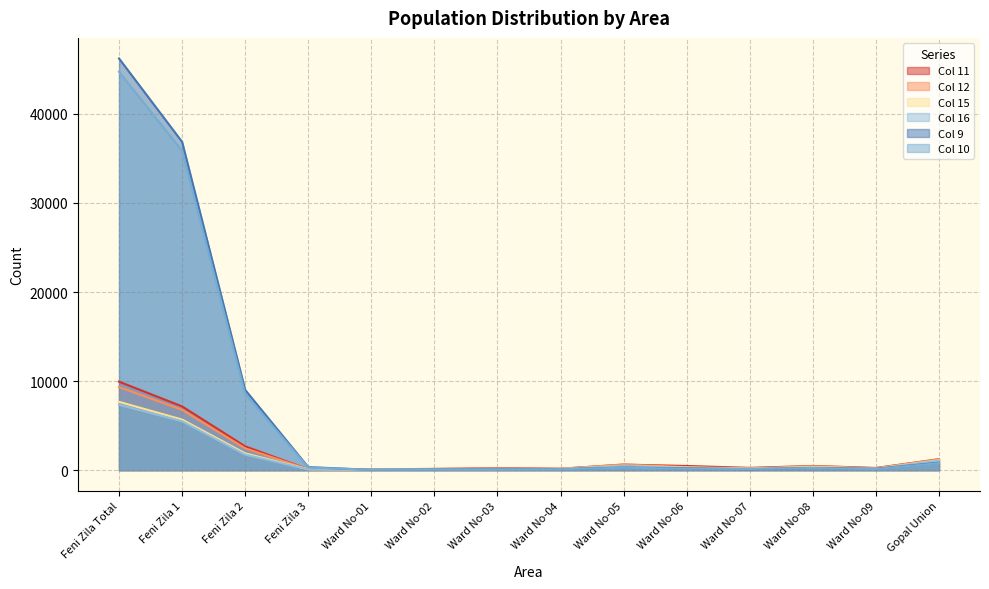

What is the difference between the highest and lowest values at Feni Zila 2?

7260